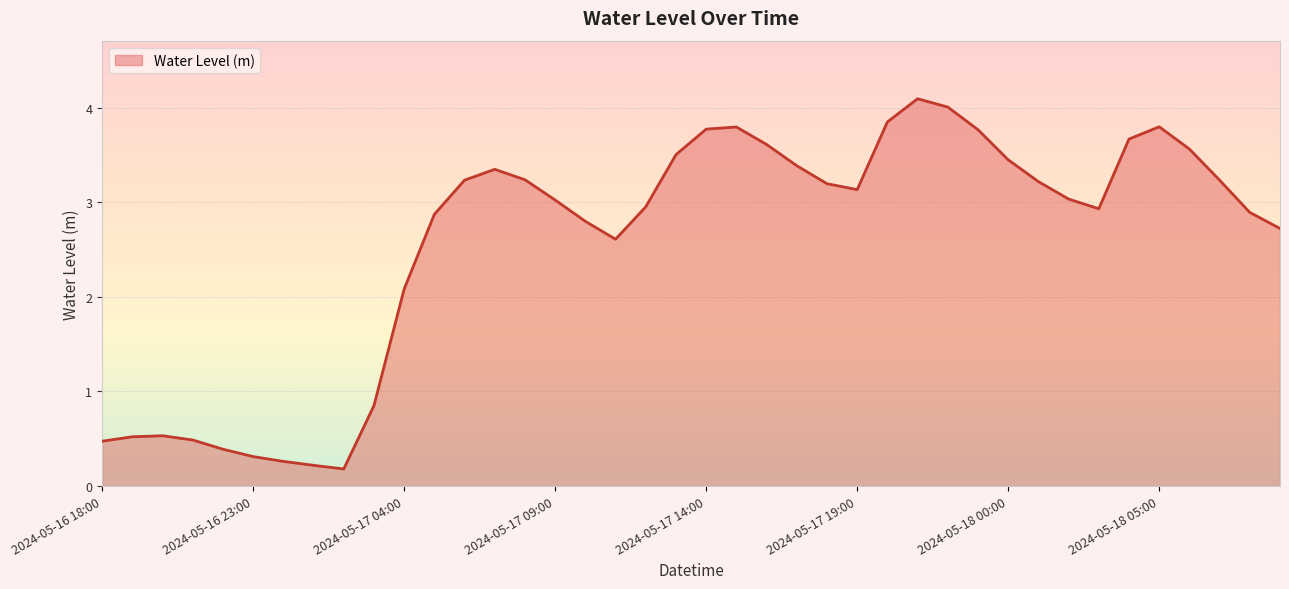

What is the greatest value displayed?

4.1